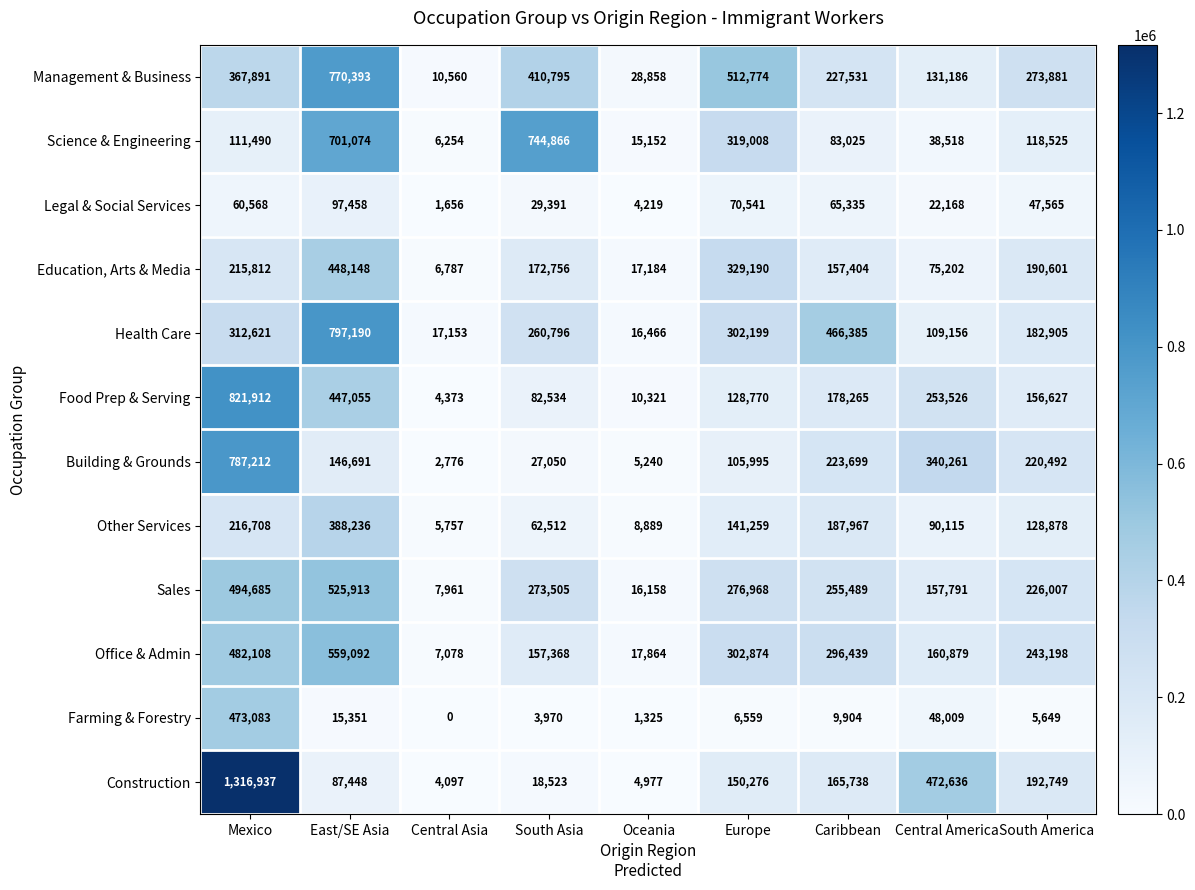

The value of Management & Business at South Asia is 410795. True or false?

True